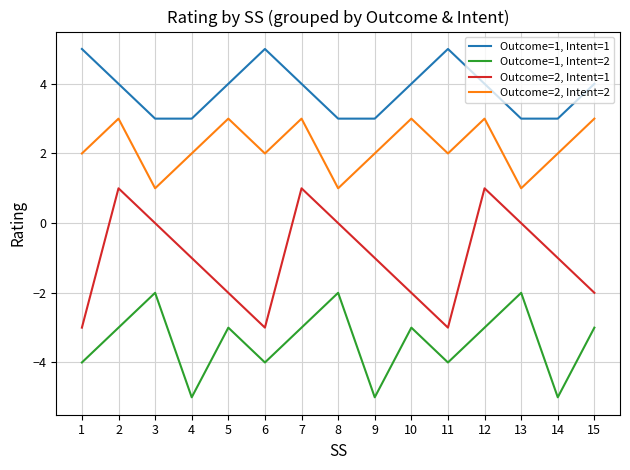

True or false: Outcome=2, Intent=1 has more than 0 points higher than both neighbors.

True